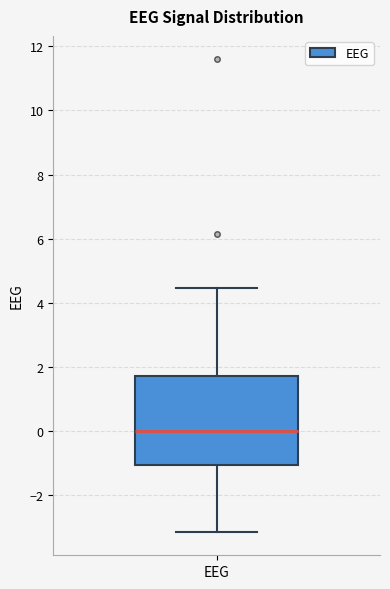

Transcribe this box plot: give where the median line is, the range the box spans, and where the two whiskers end, as read against the y-axis. The values are not printed on the chart, so give them approximately, as read against the axis.

median 0.0, box -1.0 to 1.8, whiskers -3.2 to 4.4